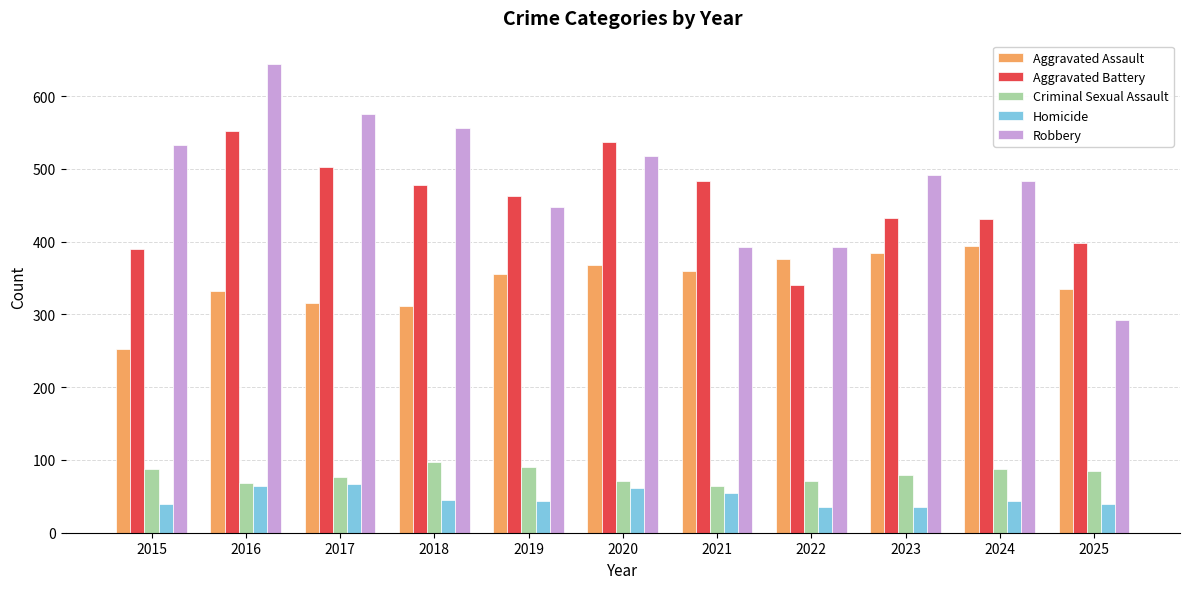

True or false: Homicide has a value of 39 at 2015.

True